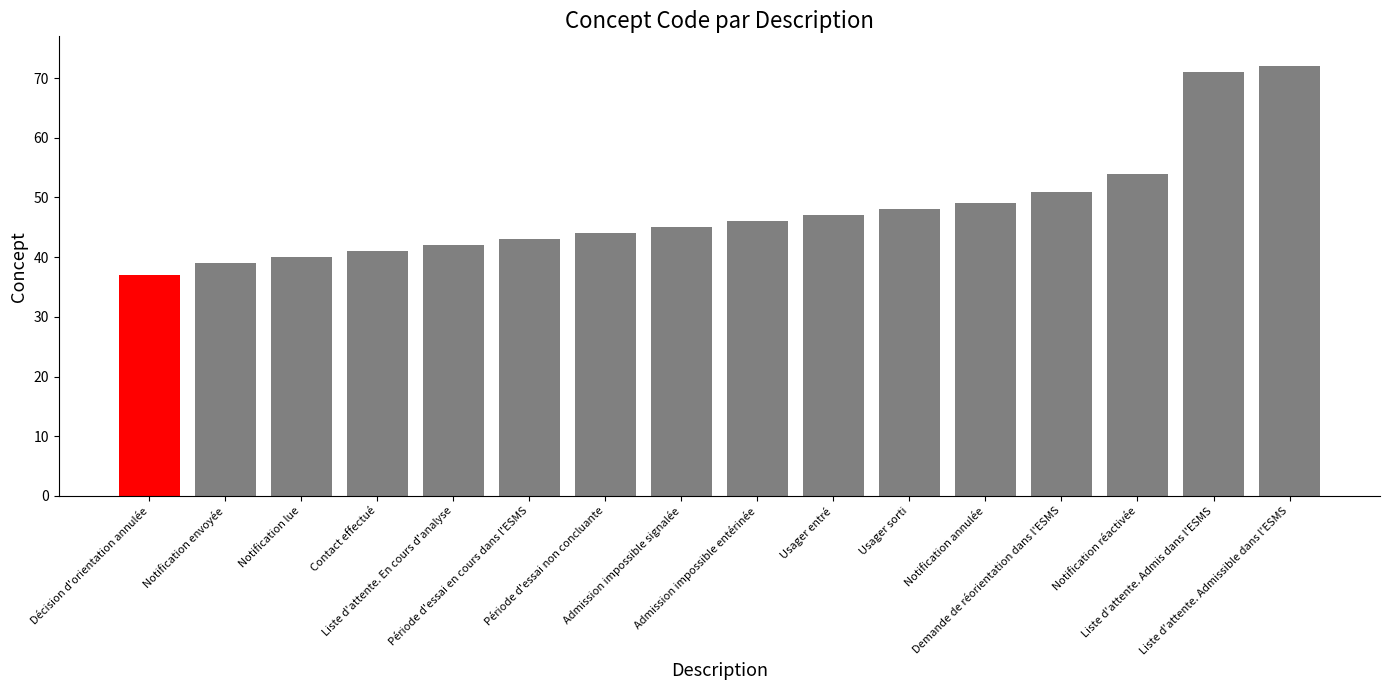

True or false: the data shows 23 at Admission impossible entérinée.

False